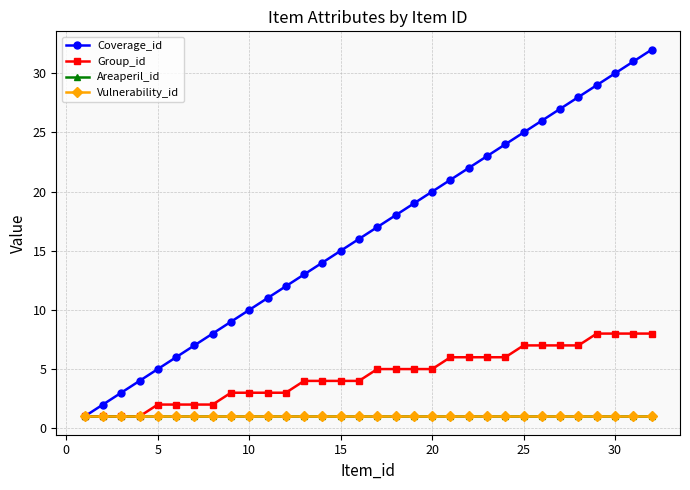

Does the chart have visible grid lines?

Yes